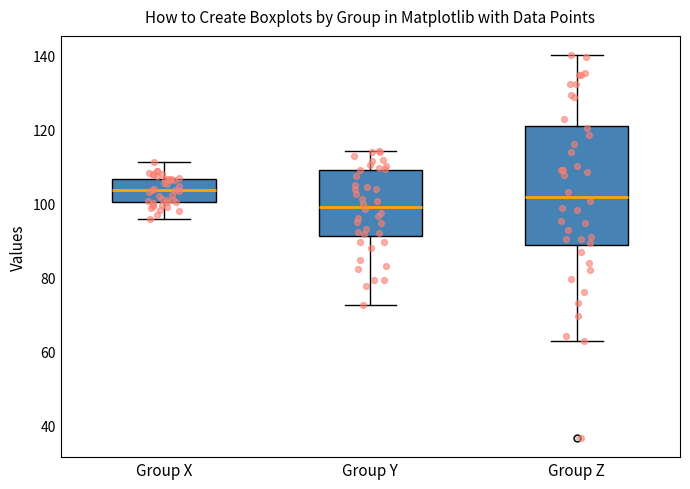

Reading left to right, read every box against the y-axis: the position of its median line, the range the box covers, and the ends of its whiskers. The values are not printed on the chart, so give them approximately, as read against the axis.

Group X: median 104, box 100 to 106, whiskers 96 to 112
Group Y: median 100, box 92 to 110, whiskers 72 to 114
Group Z: median 102, box 88 to 120, whiskers 62 to 140